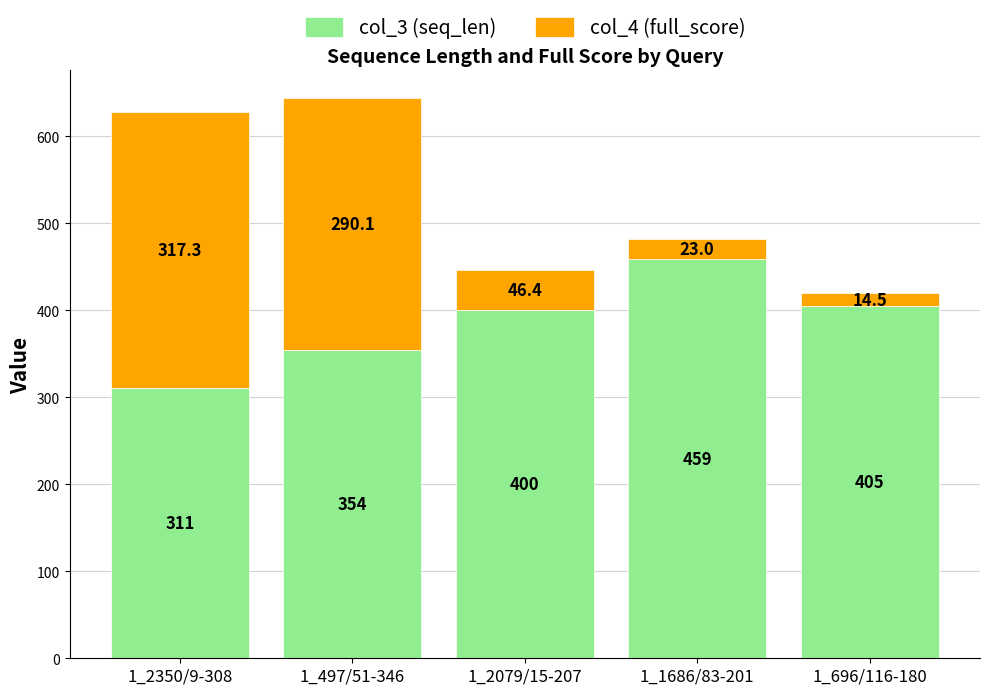

How many bars are there in total?

5